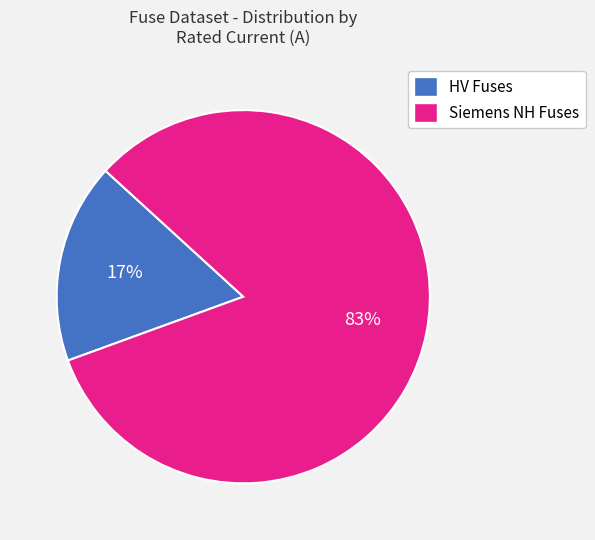

To the nearest percent, what is the average slice percentage?

50%